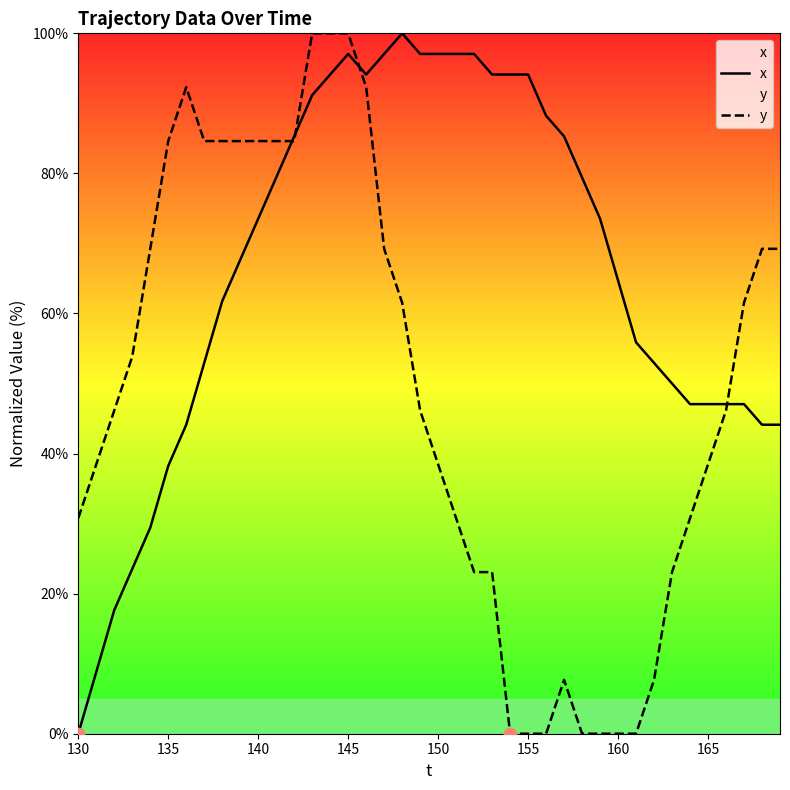

Which series has the largest Y range (max minus min)?

x